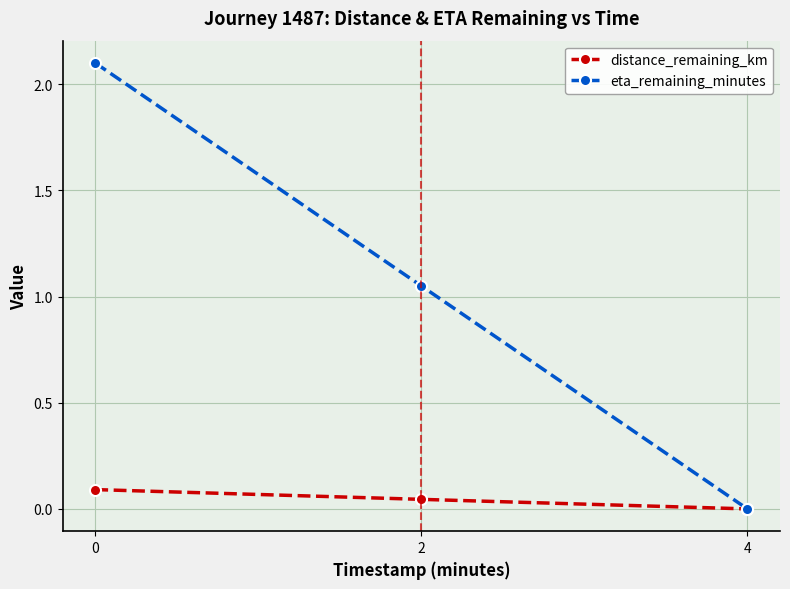

Where is distance_remaining_km nearest to the value 0?

4